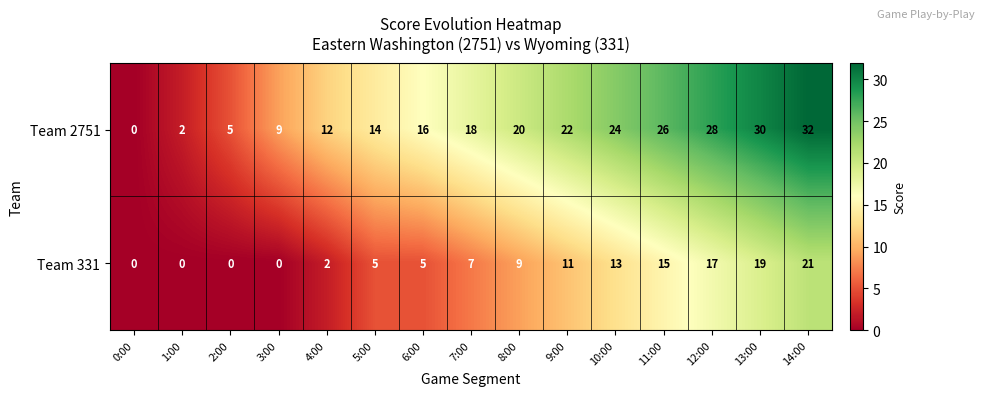

How many distinct data groups are displayed?

2